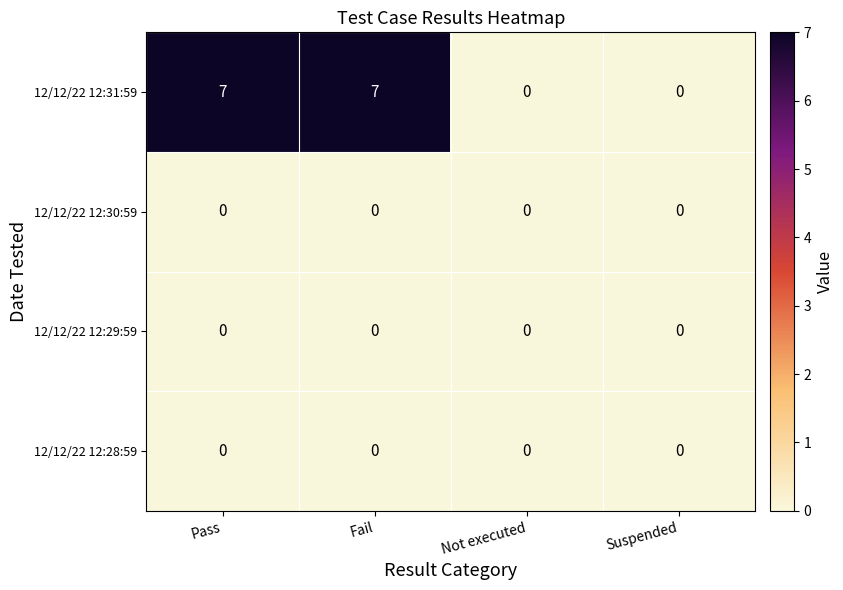

Reading left to right, extract all data points from this chart.

12/12/22 12:31:59: Pass=7	Fail=7	Not executed=0	Suspended=0
12/12/22 12:30:59: Pass=0	Fail=0	Not executed=0	Suspended=0
12/12/22 12:29:59: Pass=0	Fail=0	Not executed=0	Suspended=0
12/12/22 12:28:59: Pass=0	Fail=0	Not executed=0	Suspended=0